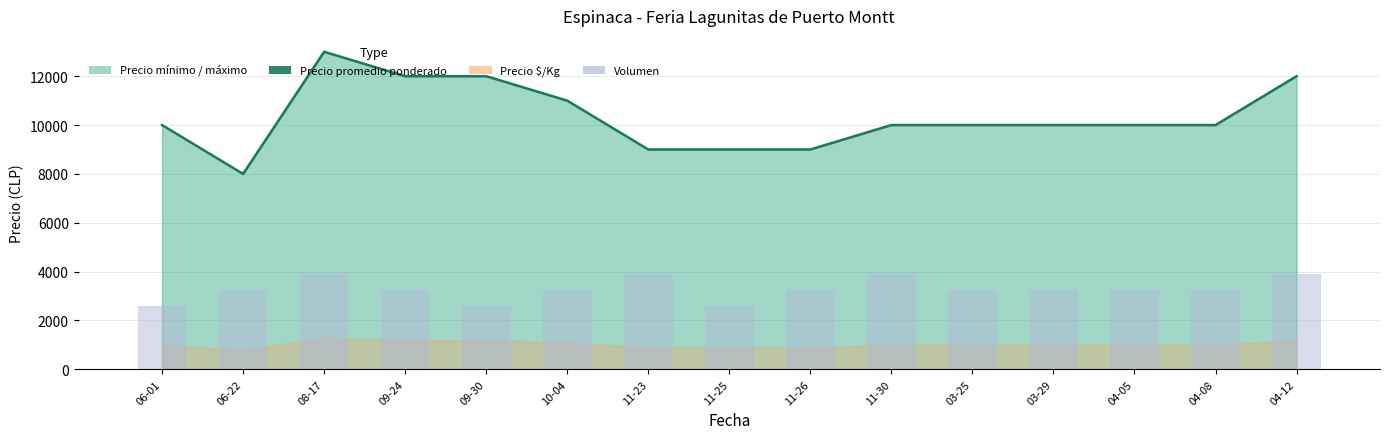

The value of Precio promedio ponderado at 03-25 is 10000. True or false?

True